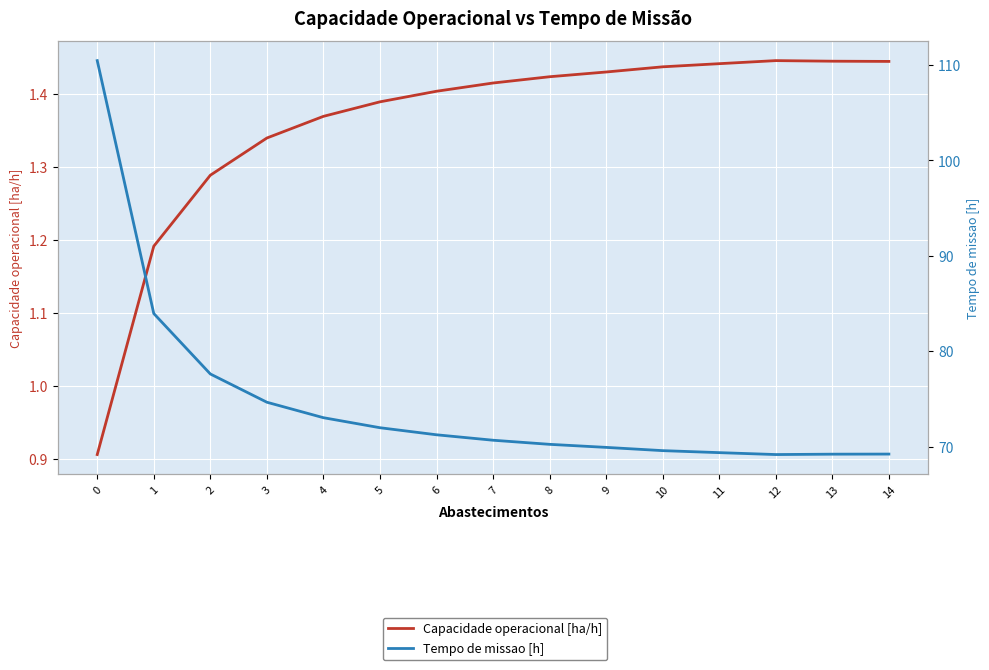

What is the value of the Tempo de missao [h] point at the 13th from the left?

69.2